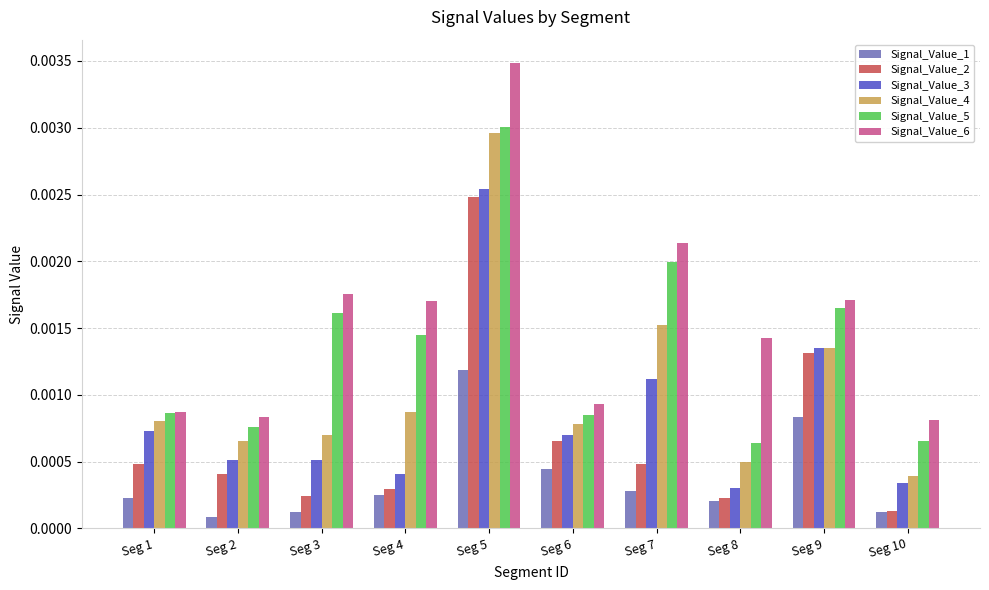

At which label is Signal_Value_2 closest to 0?

Seg 10